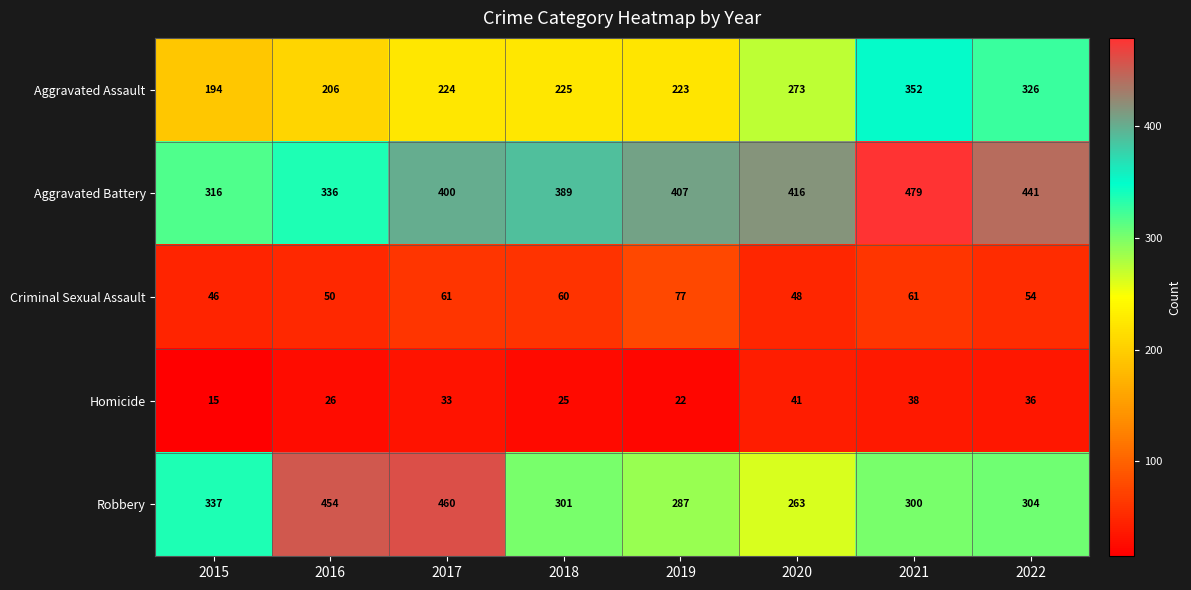

Which series has the largest range (max minus min)?

Robbery